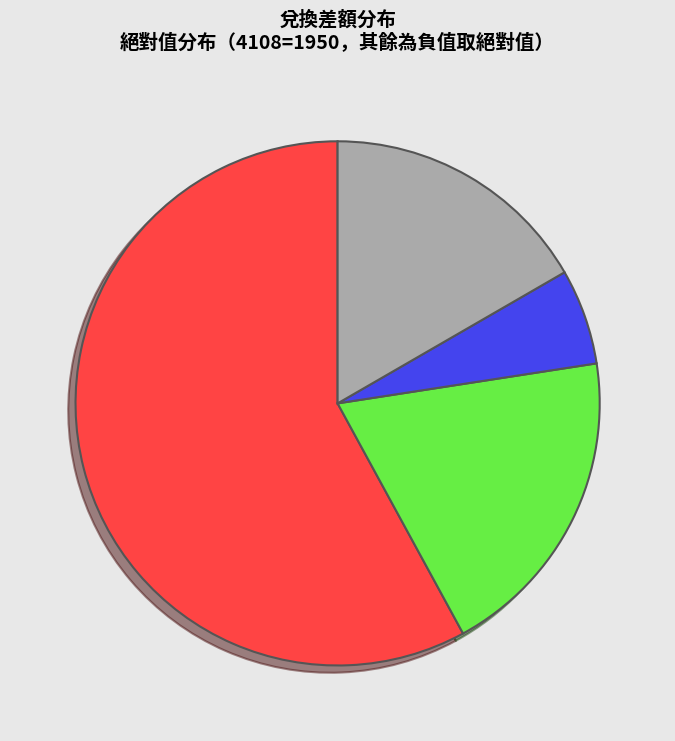

Is there a majority slice in this chart?

Yes